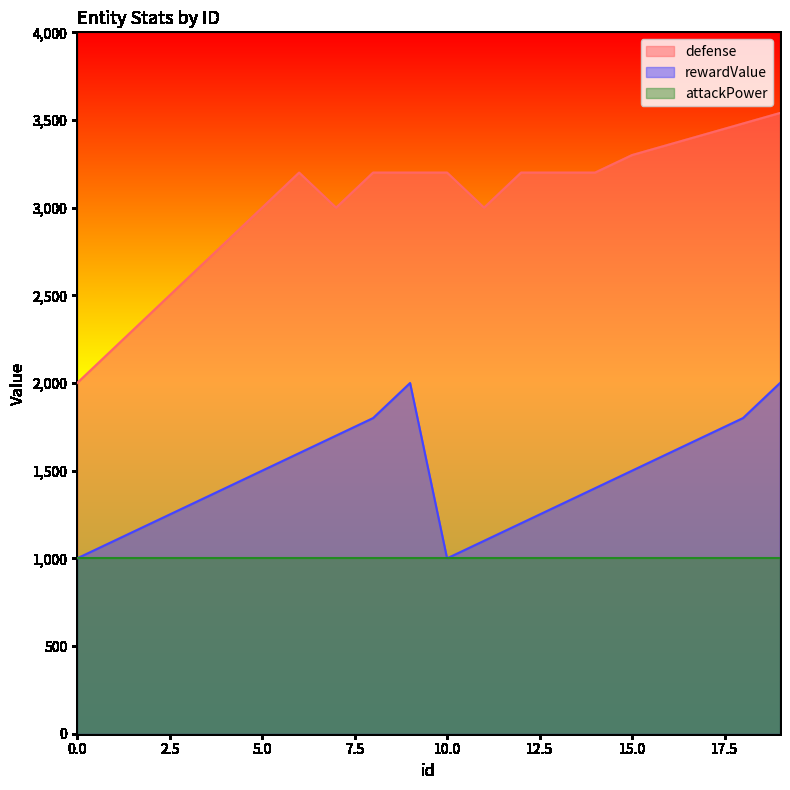

At which label does defense first exceed 3200?

15